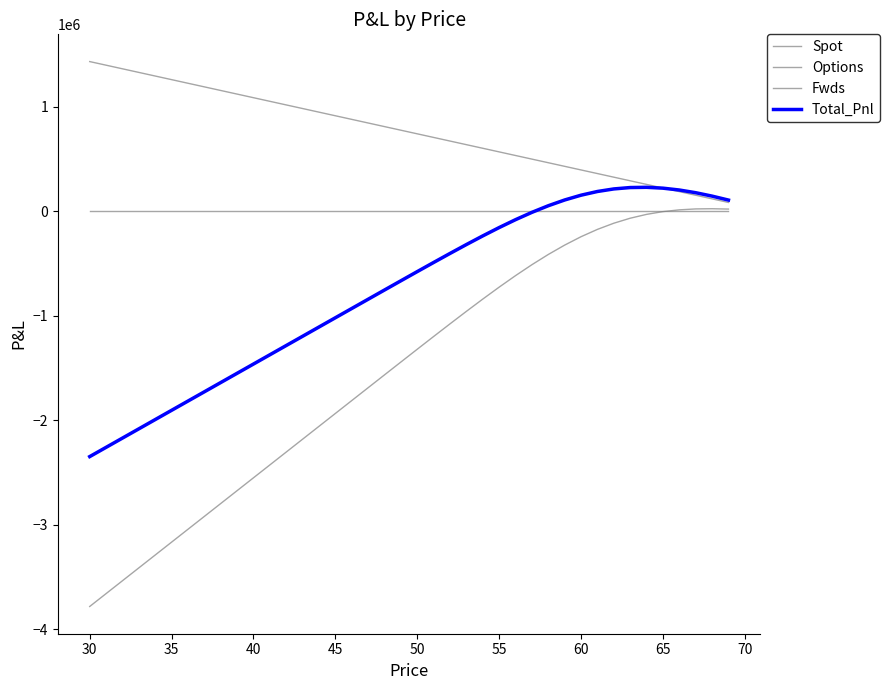

List the series in order of their peak value, highest first.

Spot, Total_Pnl, Options, Fwds